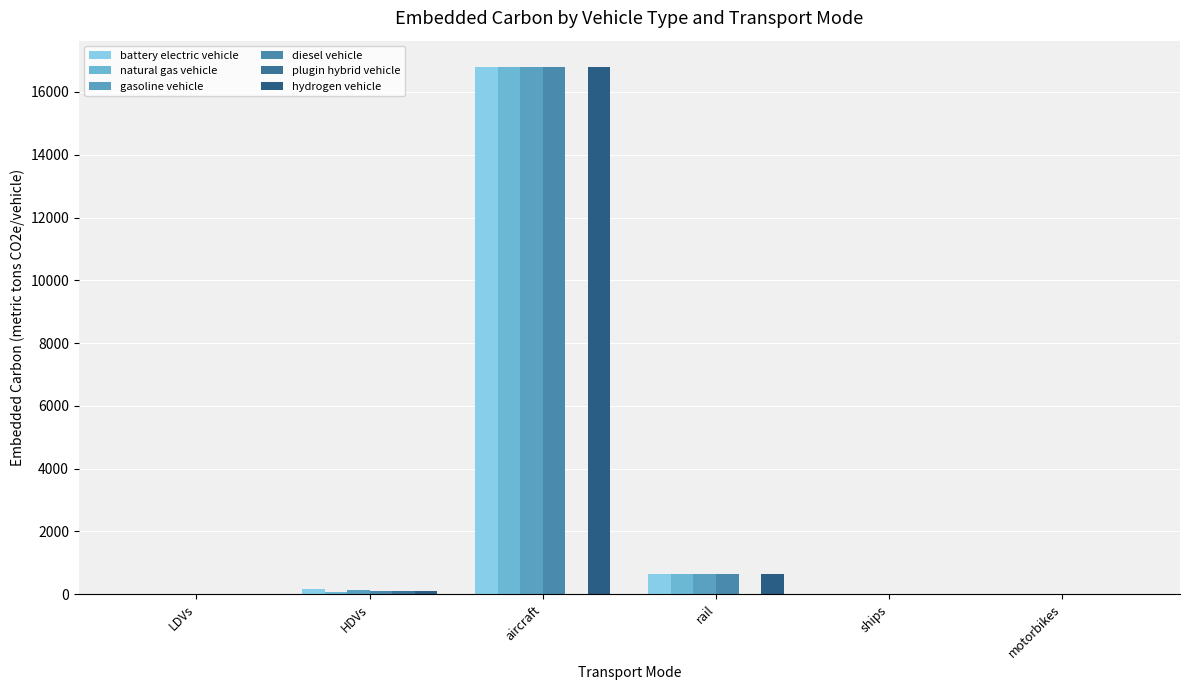

Reading right to left, list all the values displayed in this chart.

battery electric vehicle: 4.0	7.8	647.6	16795.2	152.0	11.0
natural gas vehicle: 0.0	7.8	647.6	16795.2	82.3	6.4
gasoline vehicle: 2.3	7.8	647.6	16795.2	124.5	6.4
diesel vehicle: 0.0	7.8	647.6	16795.2	94.6	6.4
plugin hybrid vehicle: 0.0	0.0	0.0	0.0	117.6	8.0
hydrogen vehicle: 0.0	7.8	647.6	16795.2	117.6	8.0